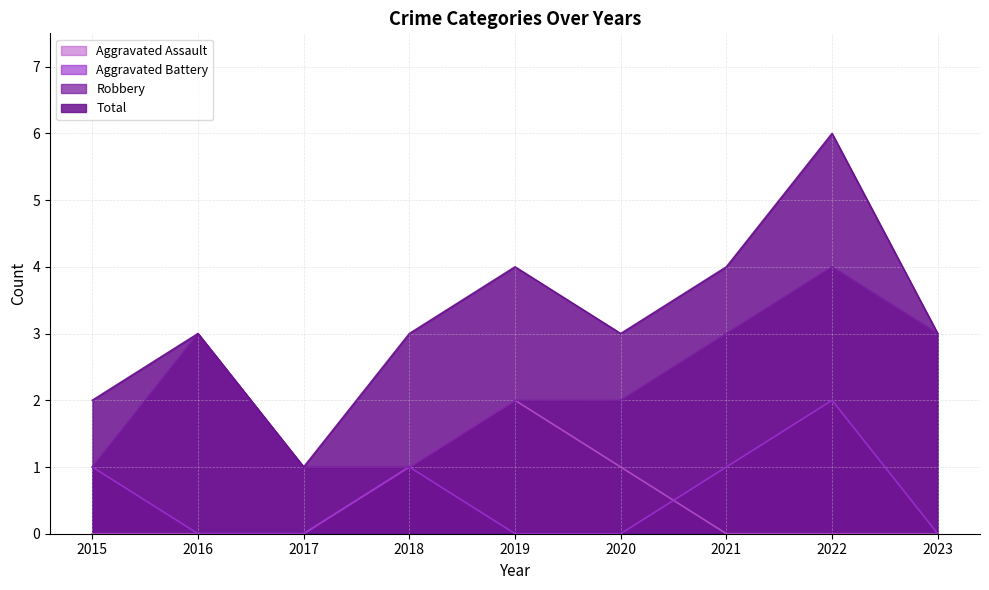

List the labels in order of Aggravated Assault value, smallest first.

2015, 2016, 2017, 2021, 2022, 2023, 2018, 2020, 2019